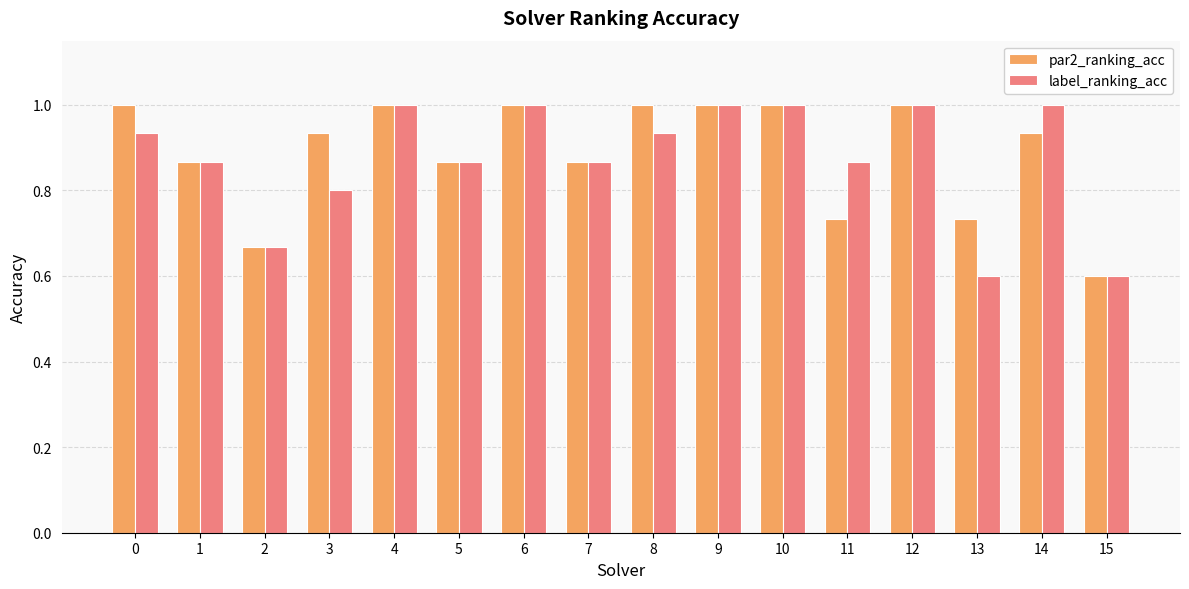

Rank the series at 11 from highest to lowest value.

label_ranking_acc, par2_ranking_acc